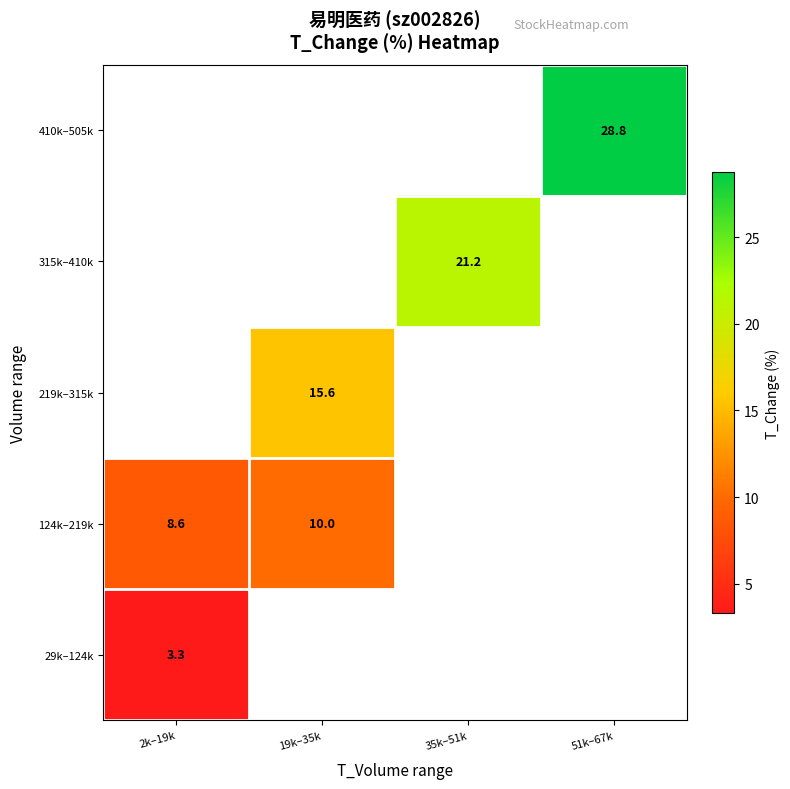

How many data points does each series have?

4